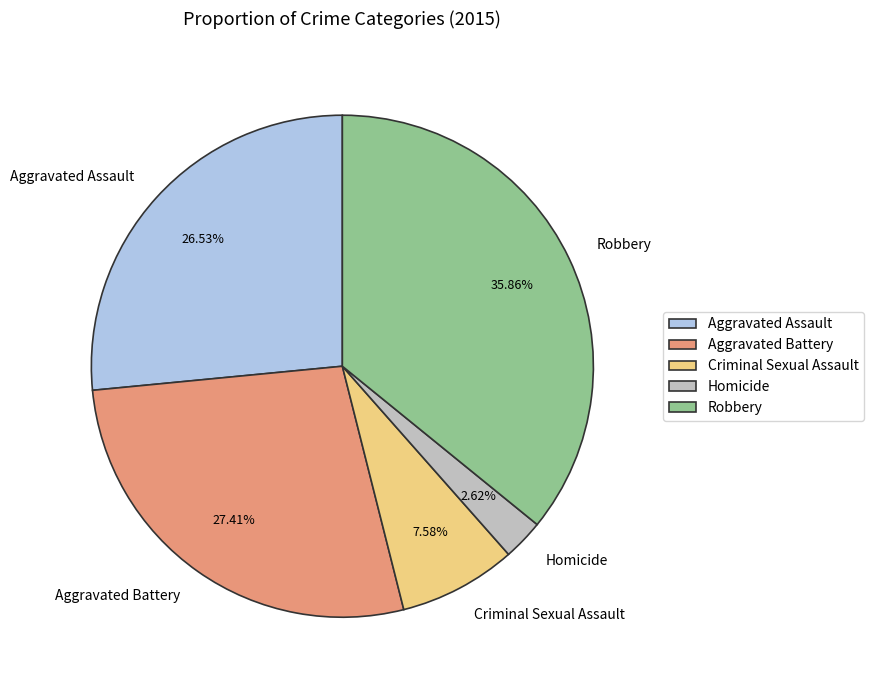

What is the largest slice in the pie chart?

Robbery